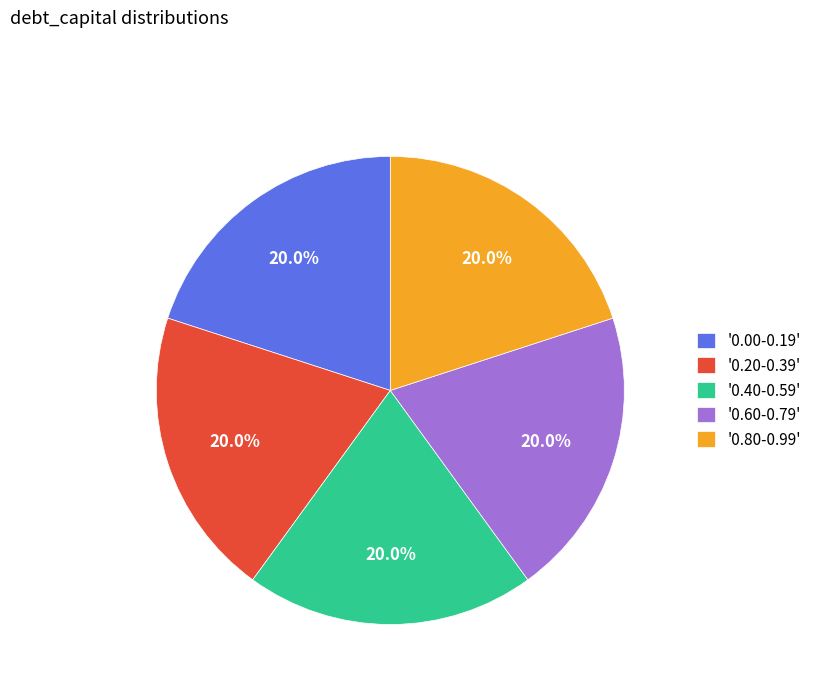

Is there any slice that represents more than half of the pie?

No